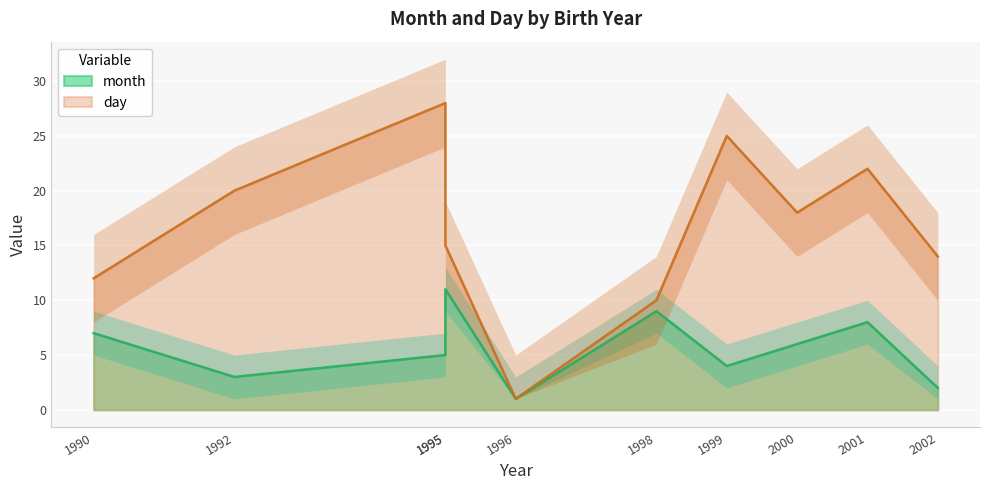

What is the difference between the second highest and minimum values in the month series?

8